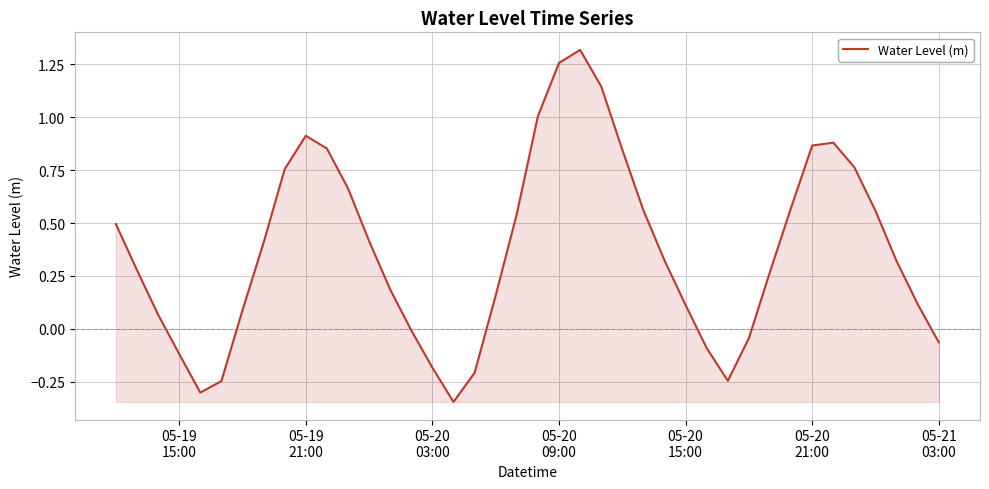

Does the chart have visible grid lines?

Yes